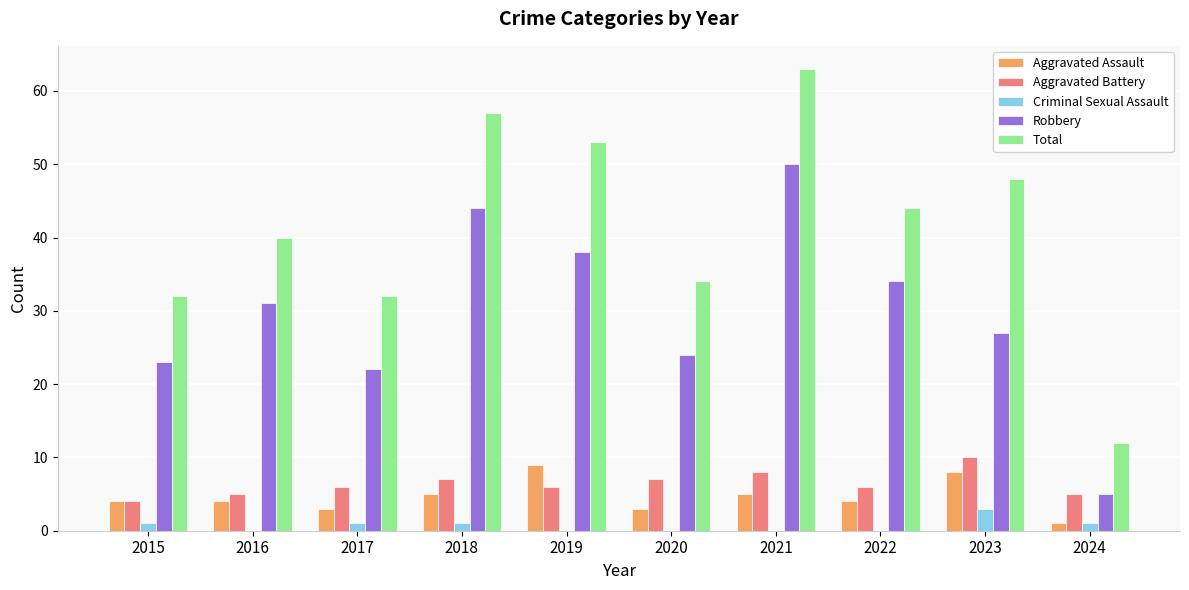

Which series changed the most between 2021 and 2024?

Total